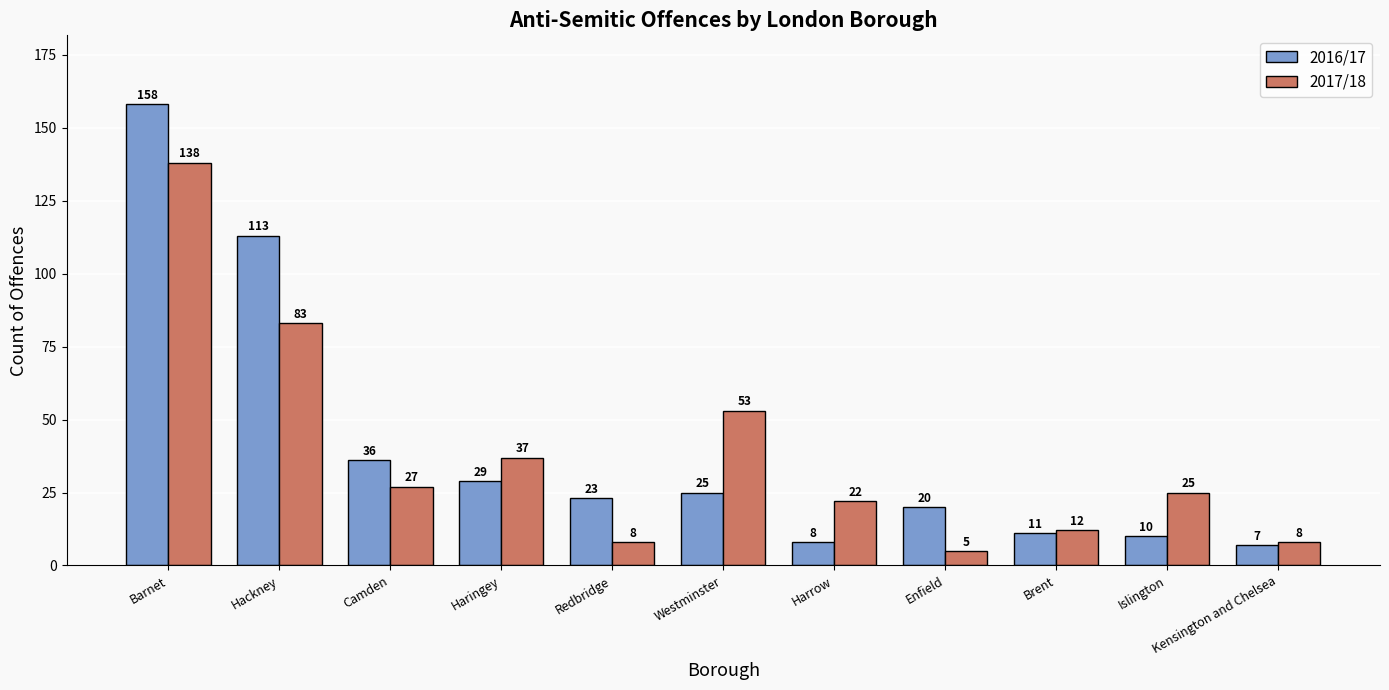

How many groups of bars are there?

11